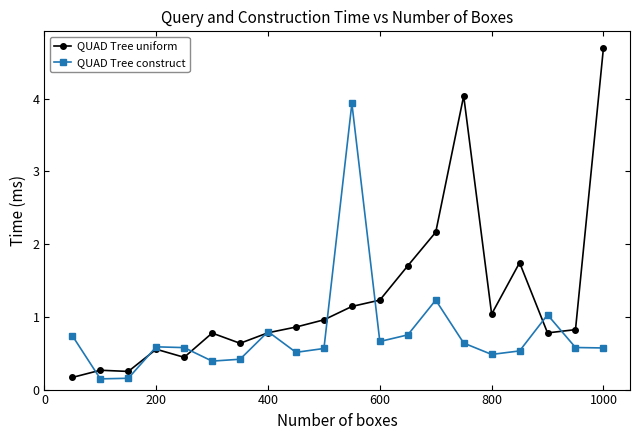

What is the maximum value shown in the chart?

4.7